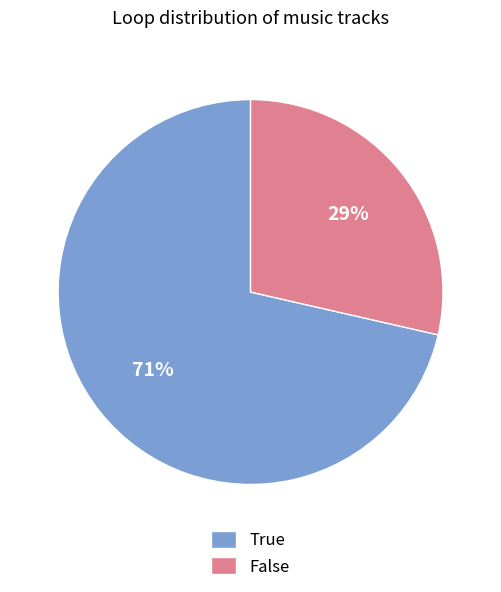

Count the number of slices in the pie.

2